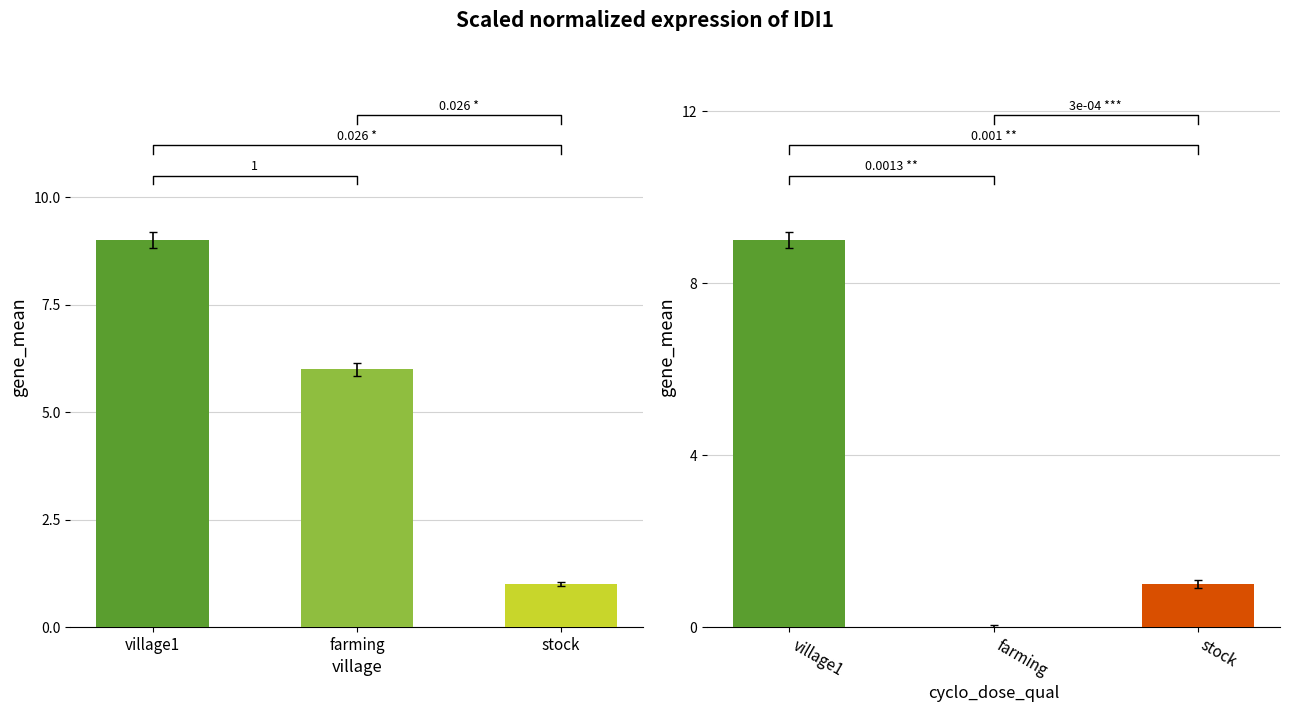

Is the value of Actor/NPC Count at stock greater than the value of NPC Count at stock?

No